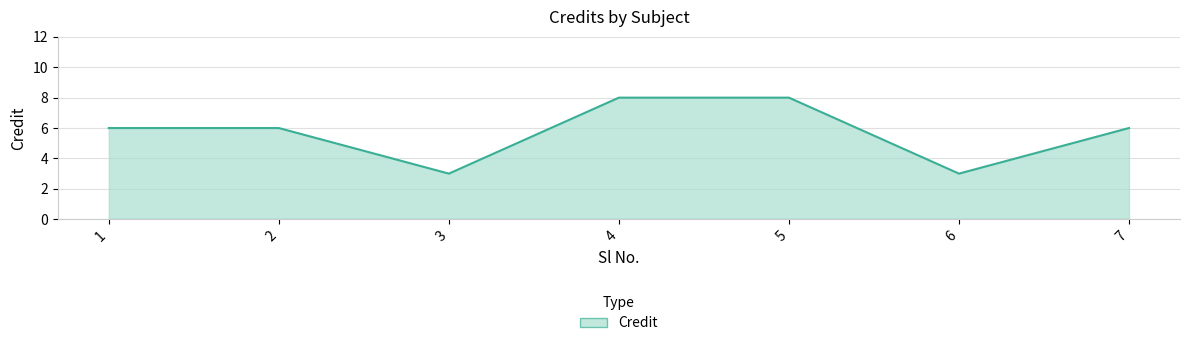

True or false: the data shows 6 at 1.

True